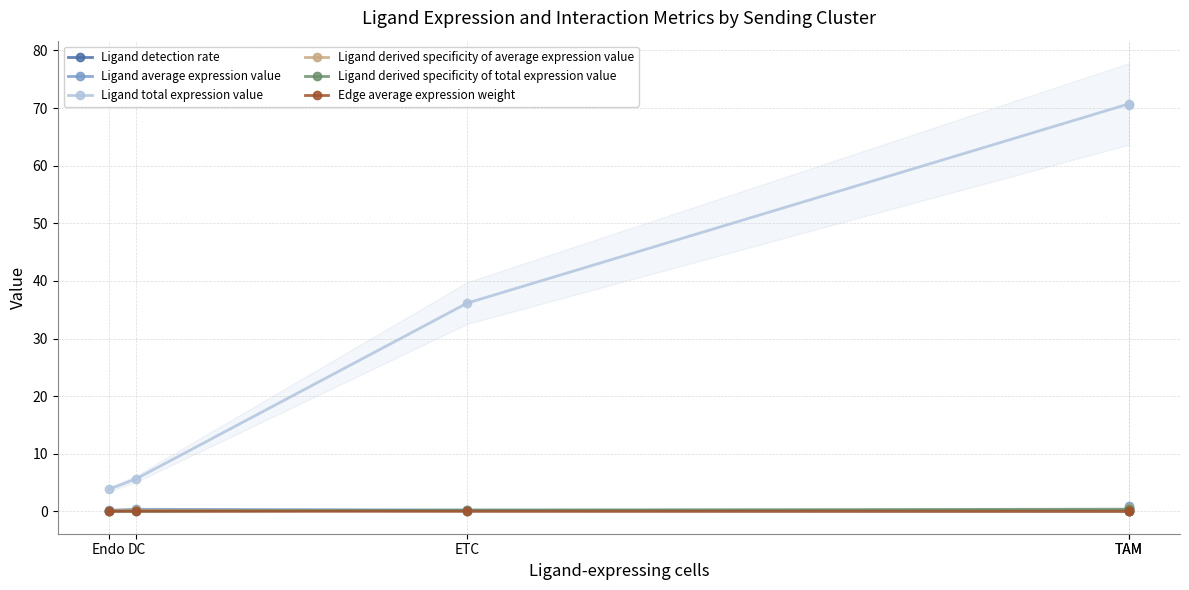

What is the spread (max minus min) of values at ETC?

36.1